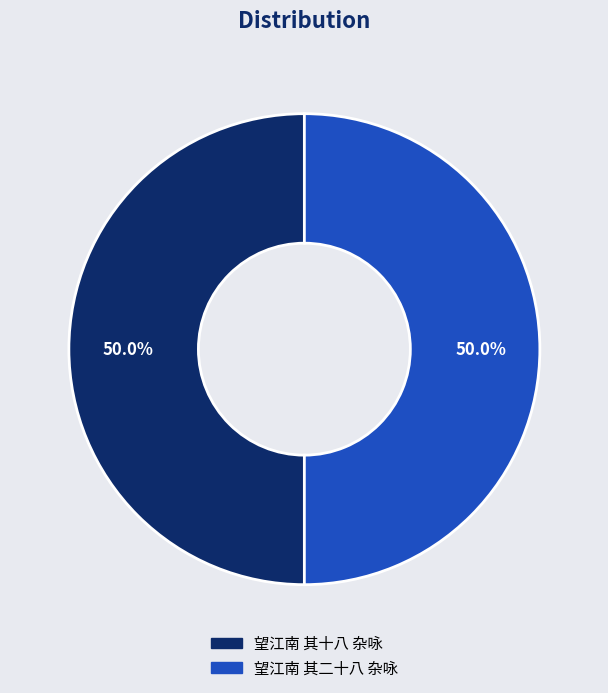

What is the ratio of the value at 望江南 其二十八 杂咏 to the value at 望江南 其十八 杂咏?

1.0